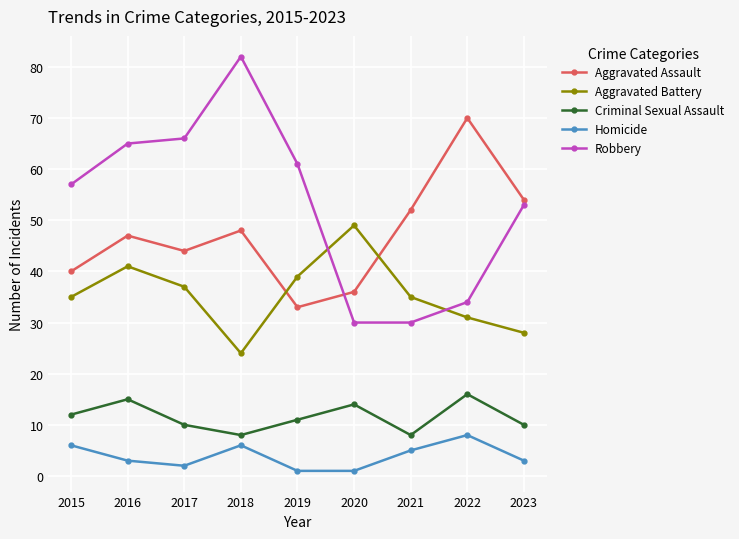

Which category has the highest value across all series?

2018